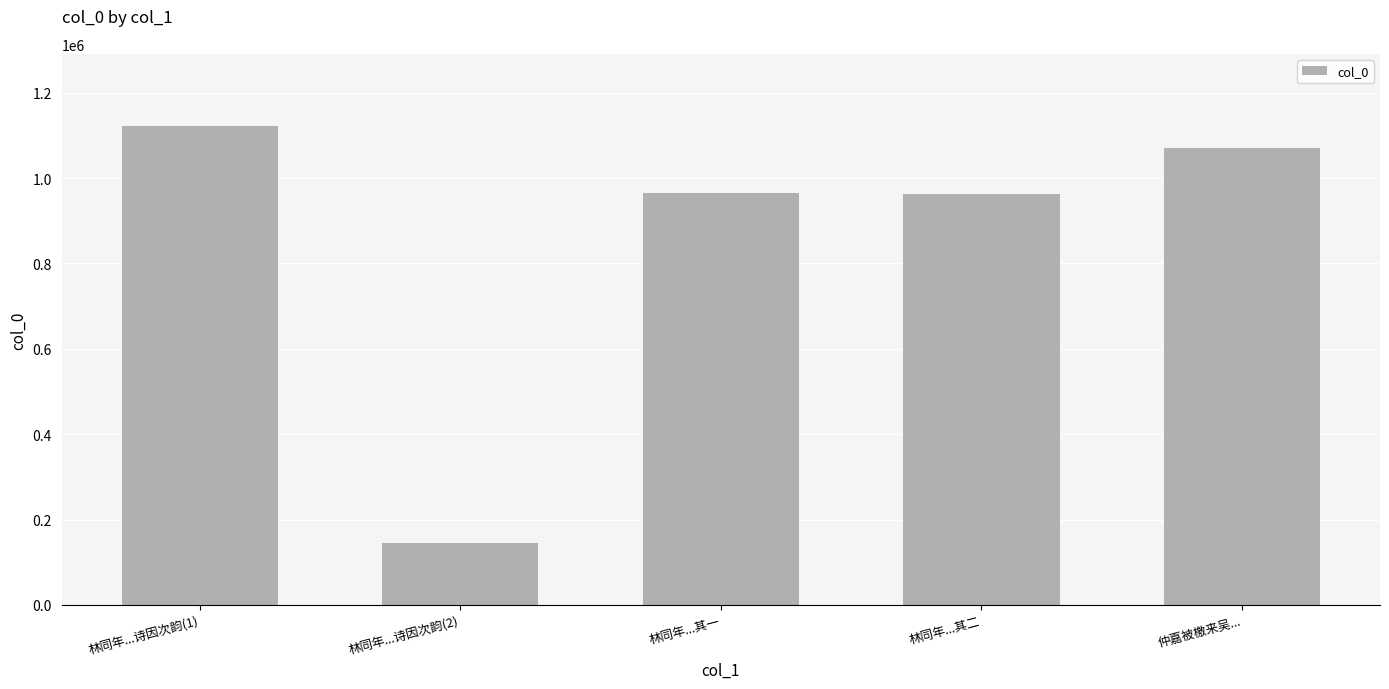

What is the difference between the second highest and second lowest values?

106892